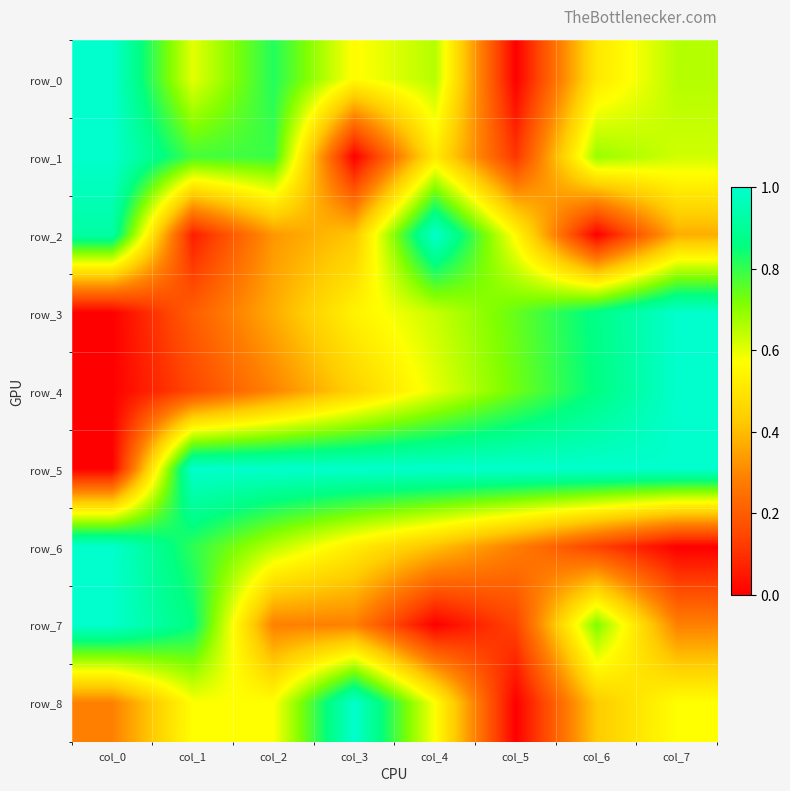

Is the value of row_4 at col_2 greater than the value of row_7 at col_6?

No